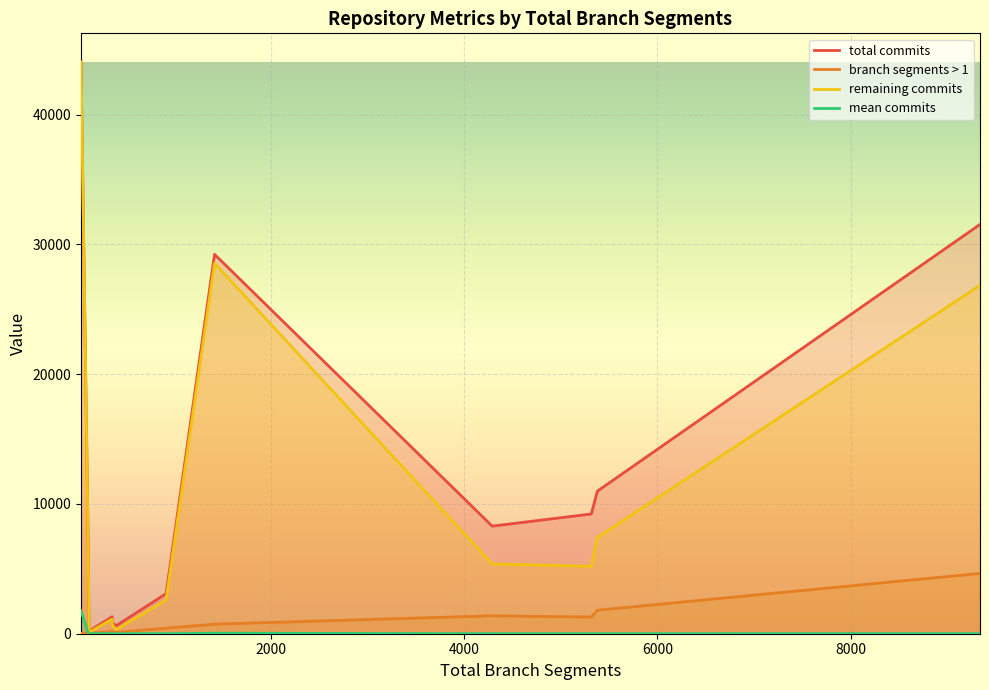

What is the maximum value shown in the chart?

44051.0